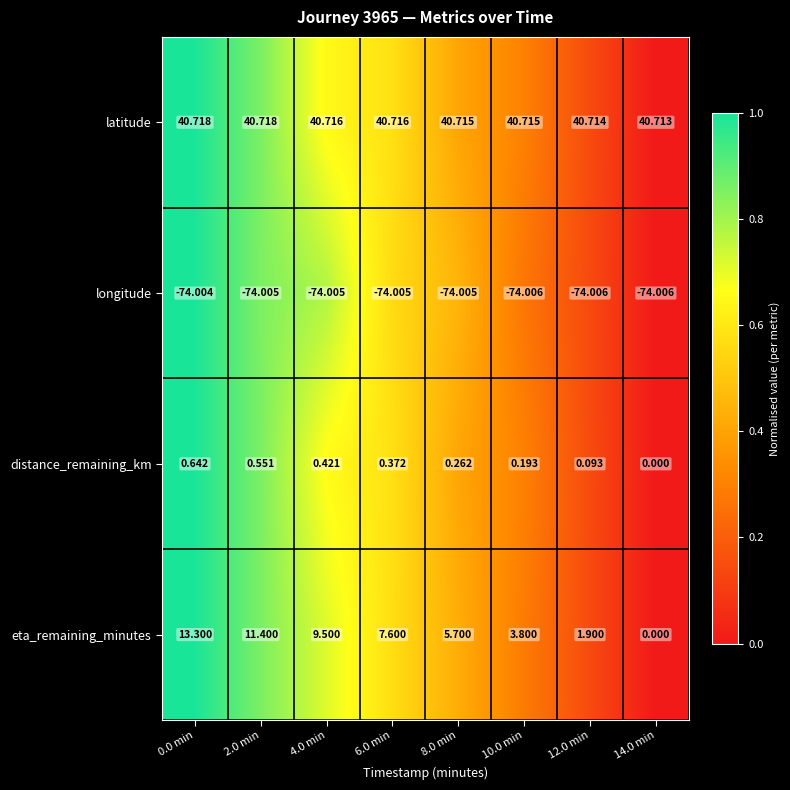

Rank the series by their maximum value, from highest to lowest.

latitude, eta_remaining_minutes, distance_remaining_km, longitude